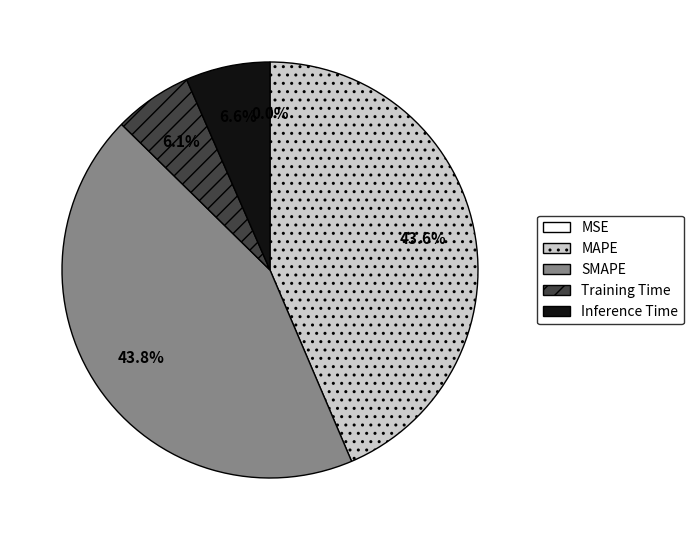

Rank the categories by value from highest to lowest.

SMAPE, MAPE, Inference Time, Training Time, MSE